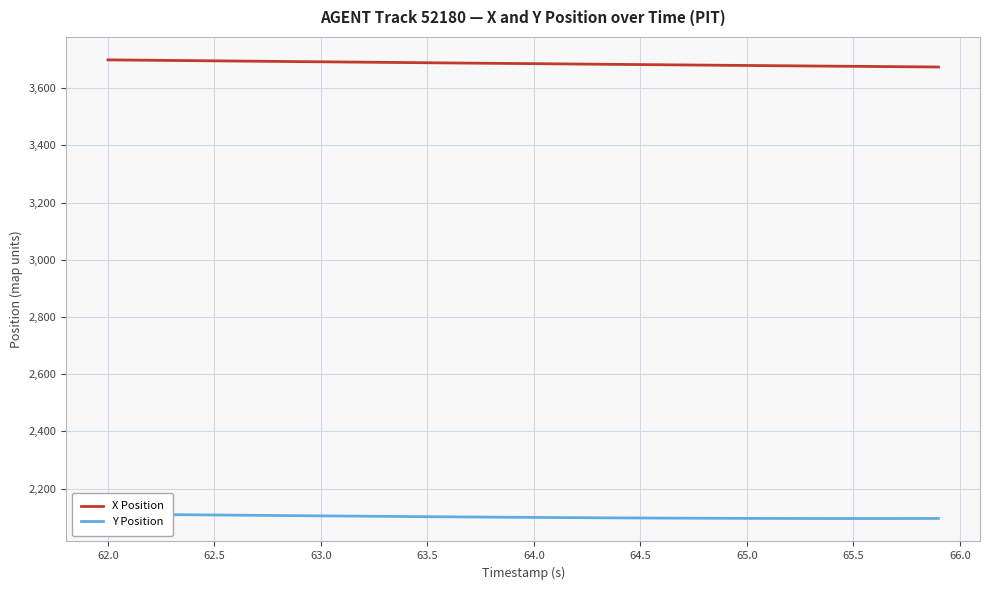

Is it true that X Position equals 1265.2 at 65.0?

False